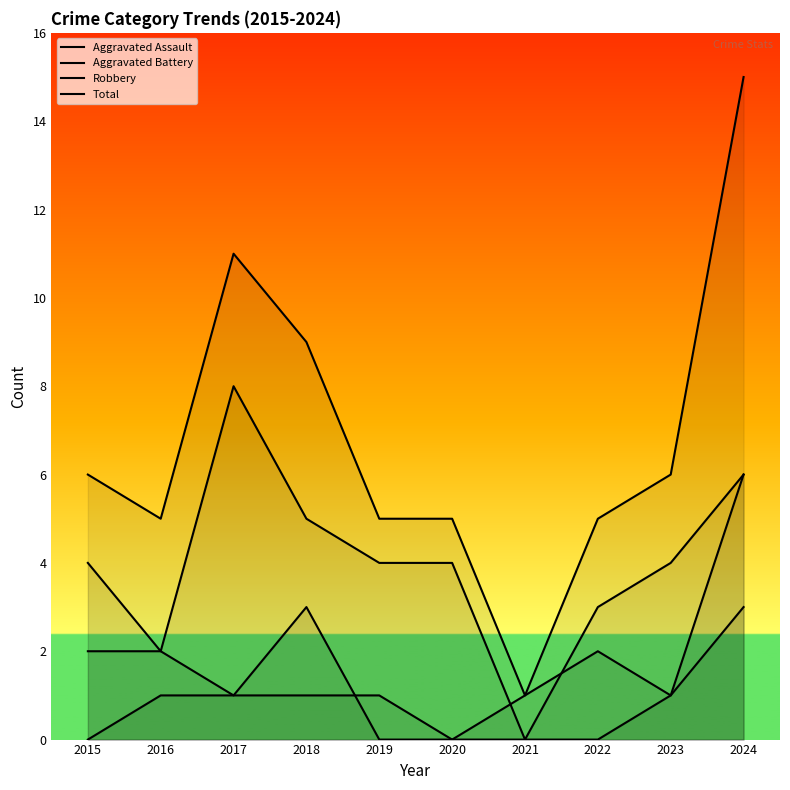

Is this an area chart (filled region under the line)?

No